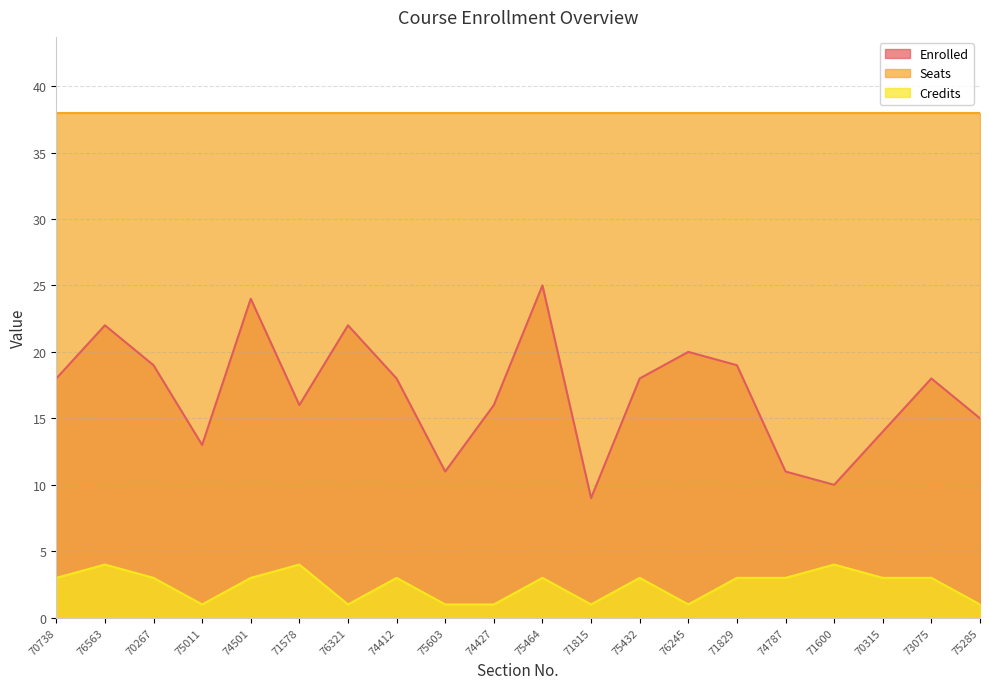

What is the label of the 18th point from the right?

70267